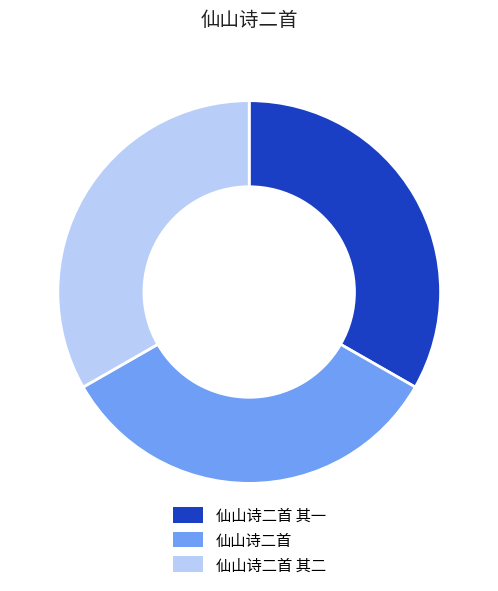

What is the ratio of the value at 仙山诗二首 to the value at 仙山诗二首 其二?

1.0